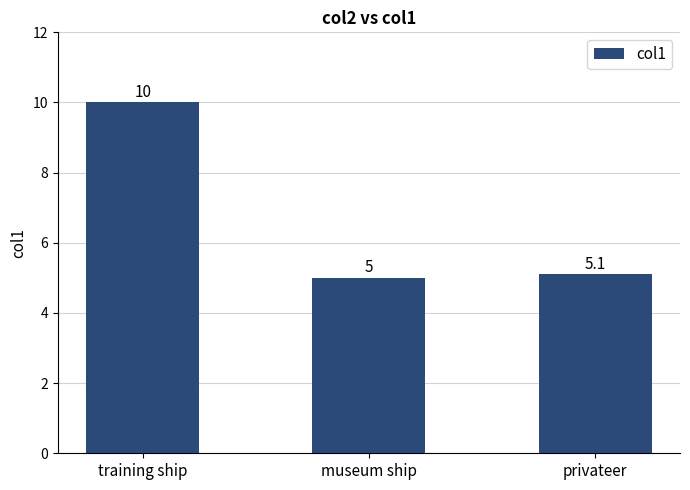

Which label corresponds to the largest value in the chart?

training ship